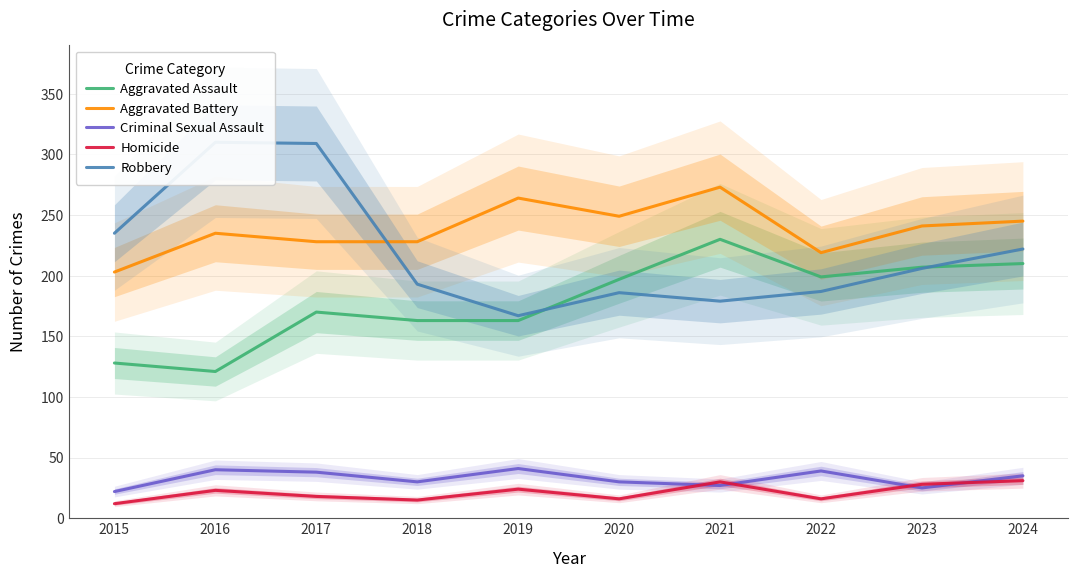

List the series in order of their peak value, highest first.

Robbery, Aggravated Battery, Aggravated Assault, Criminal Sexual Assault, Homicide